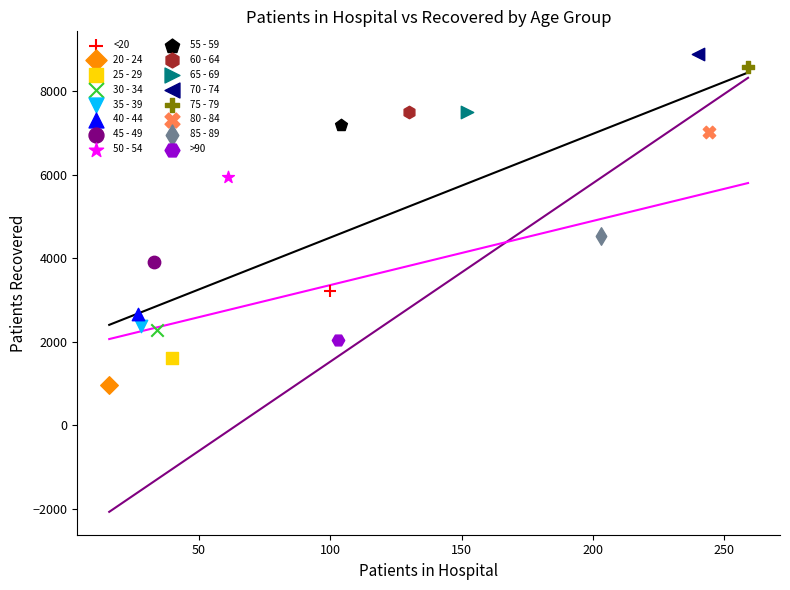

What are all the series names shown in the legend?

<20, 20 - 24, 25 - 29, 30 - 34, 35 - 39, 40 - 44, 45 - 49, 50 - 54, 55 - 59, 60 - 64, 65 - 69, 70 - 74, 75 - 79, 80 - 84, 85 - 89, >90